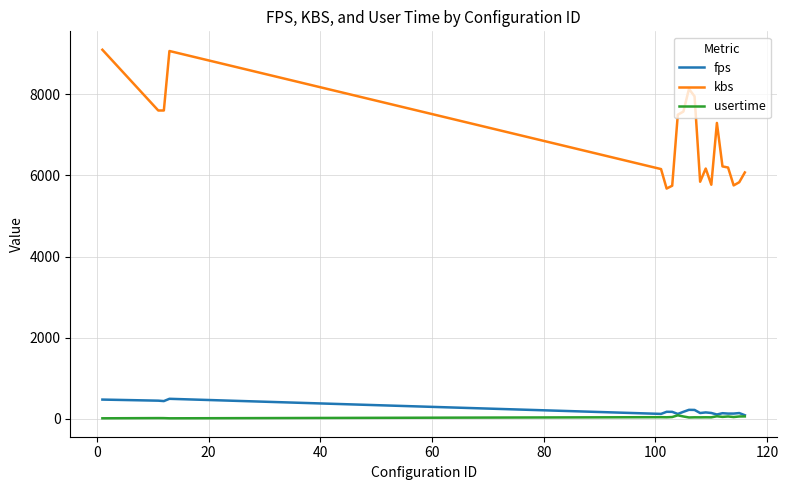

True or false: fps and kbs cross at least once.

False